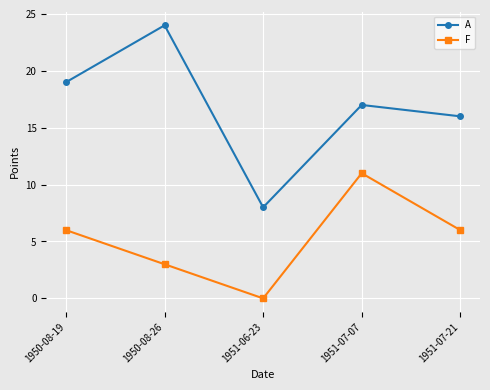

Where is the first local minimum for F?

1951-06-23